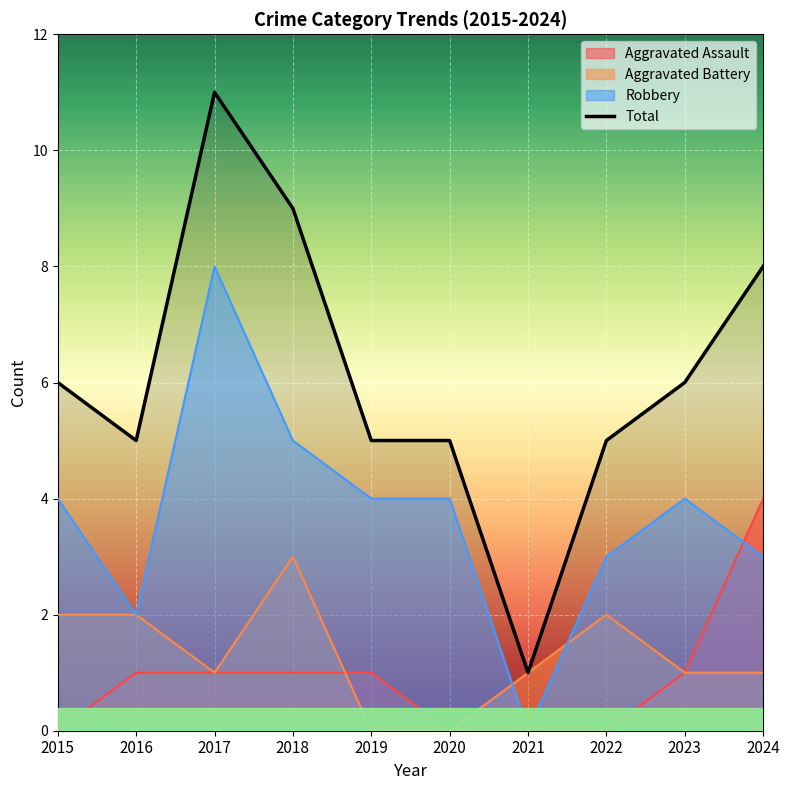

At which category does the chart reach its minimum across all series?

2021